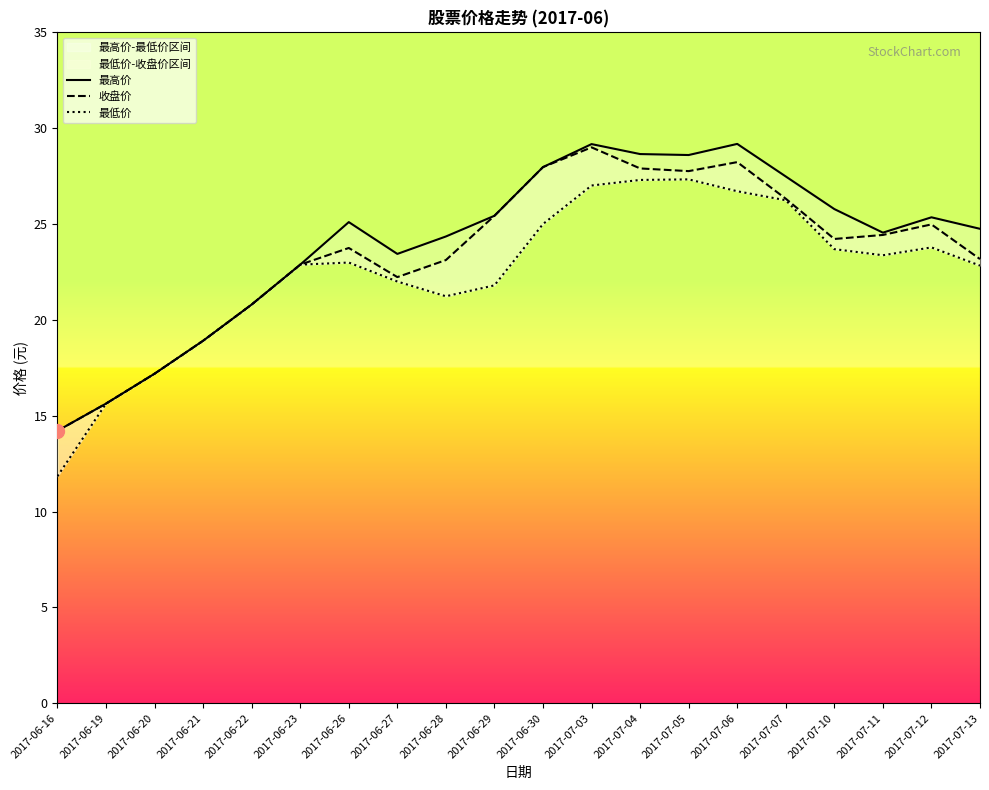

Reading right to left, transcribe all the data shown in this chart.

最高价: 2017-07-13=24.8	2017-07-12=25.4	2017-07-11=24.6	2017-07-10=25.8	2017-07-07=27.5	2017-07-06=29.2	2017-07-05=28.6	2017-07-04=28.6	2017-07-03=29.2	2017-06-30=28.0	2017-06-29=25.4	2017-06-28=24.4	2017-06-27=23.4	2017-06-26=25.1	2017-06-23=22.9	2017-06-22=20.8	2017-06-21=18.9	2017-06-20=17.2	2017-06-19=15.6	2017-06-16=14.2
收盘价: 2017-07-13=23.2	2017-07-12=25.0	2017-07-11=24.4	2017-07-10=24.2	2017-07-07=26.3	2017-07-06=28.2	2017-07-05=27.8	2017-07-04=27.9	2017-07-03=29.0	2017-06-30=28.0	2017-06-29=25.4	2017-06-28=23.1	2017-06-27=22.2	2017-06-26=23.8	2017-06-23=22.9	2017-06-22=20.8	2017-06-21=18.9	2017-06-20=17.2	2017-06-19=15.6	2017-06-16=14.2
最低价: 2017-07-13=22.8	2017-07-12=23.8	2017-07-11=23.4	2017-07-10=23.7	2017-07-07=26.2	2017-07-06=26.7	2017-07-05=27.3	2017-07-04=27.3	2017-07-03=27.0	2017-06-30=25.0	2017-06-29=21.8	2017-06-28=21.2	2017-06-27=22.0	2017-06-26=23.0	2017-06-23=22.9	2017-06-22=20.8	2017-06-21=18.9	2017-06-20=17.2	2017-06-19=15.6	2017-06-16=11.8